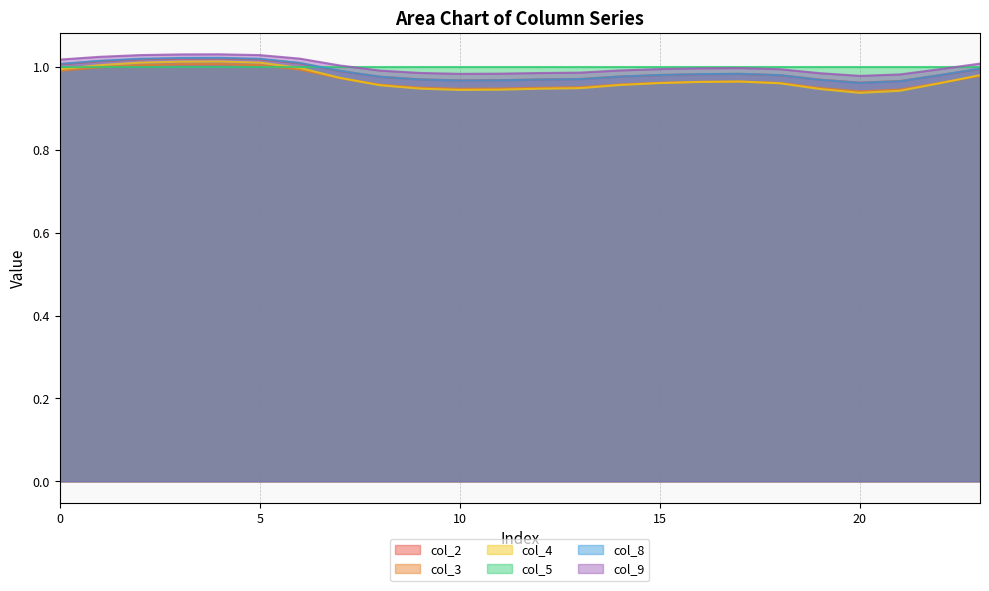

Which category has the highest value in the col_9 series?

4